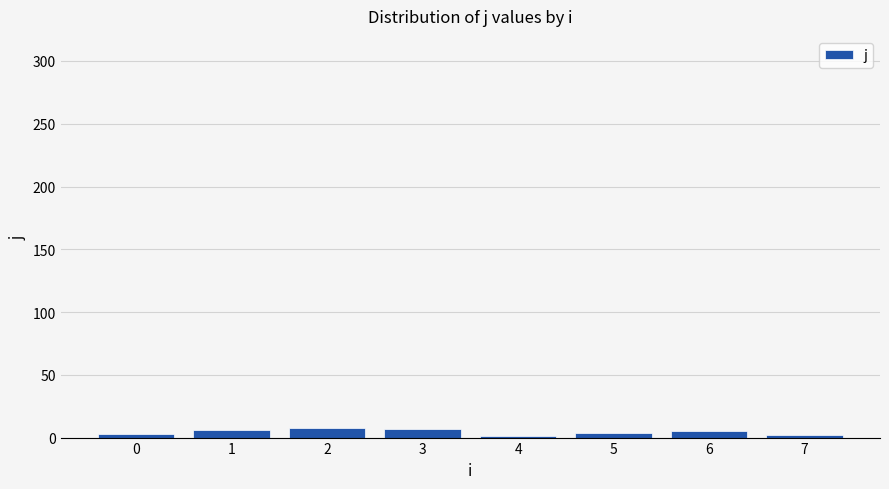

What is the maximum value shown in the chart?

8